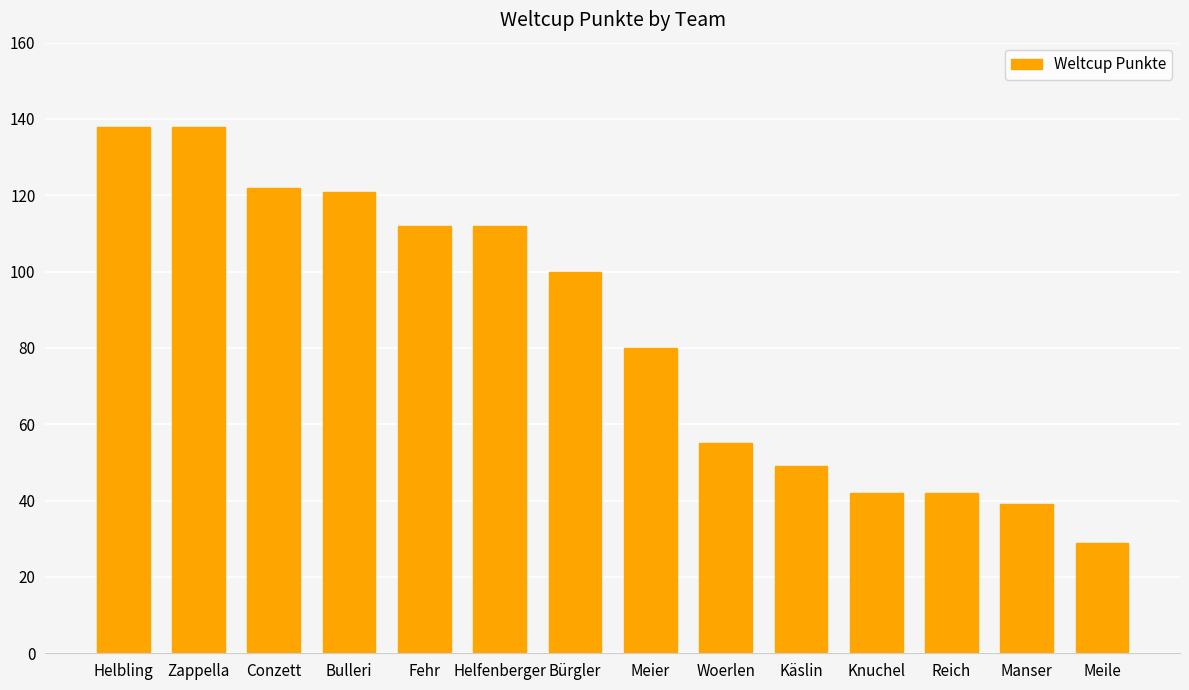

What is the sum of all values?

1179